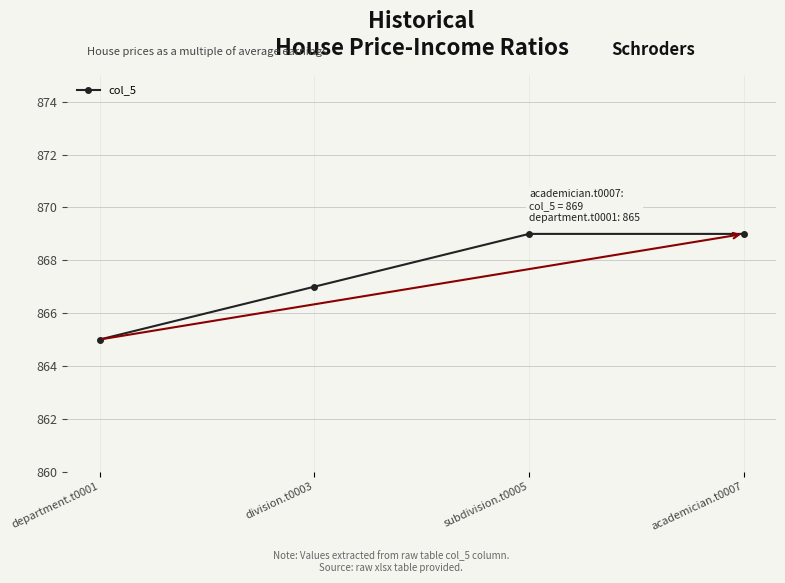

True or false: the data shows 869 at subdivision.t0005.

True